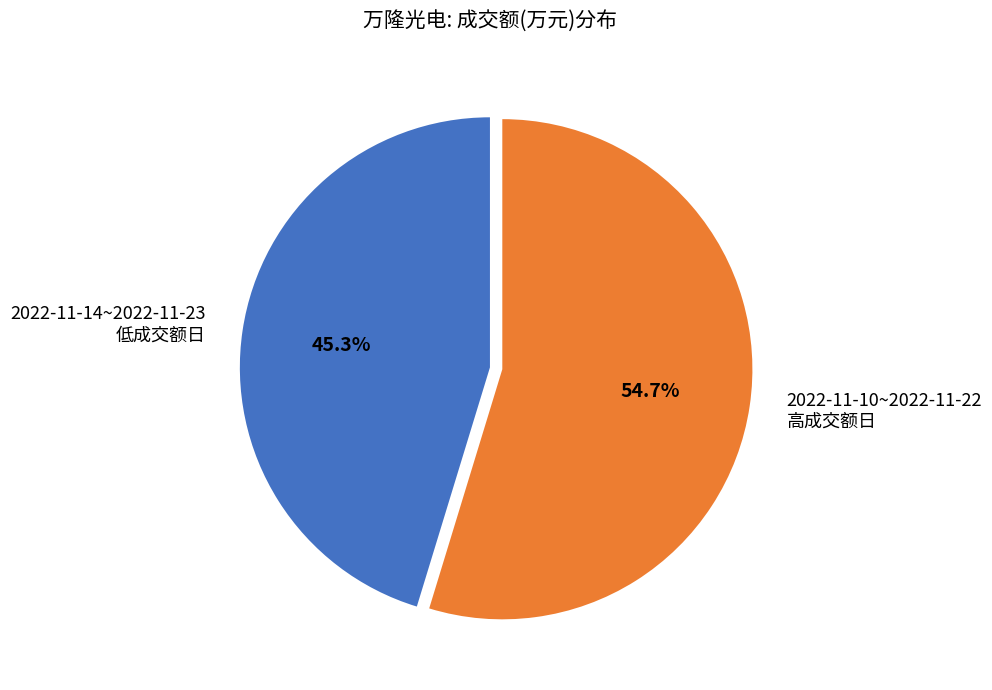

Which has a higher value, 2022-11-14~2022-11-23 低成交额日 or 2022-11-10~2022-11-22 高成交额日?

2022-11-10~2022-11-22 高成交额日